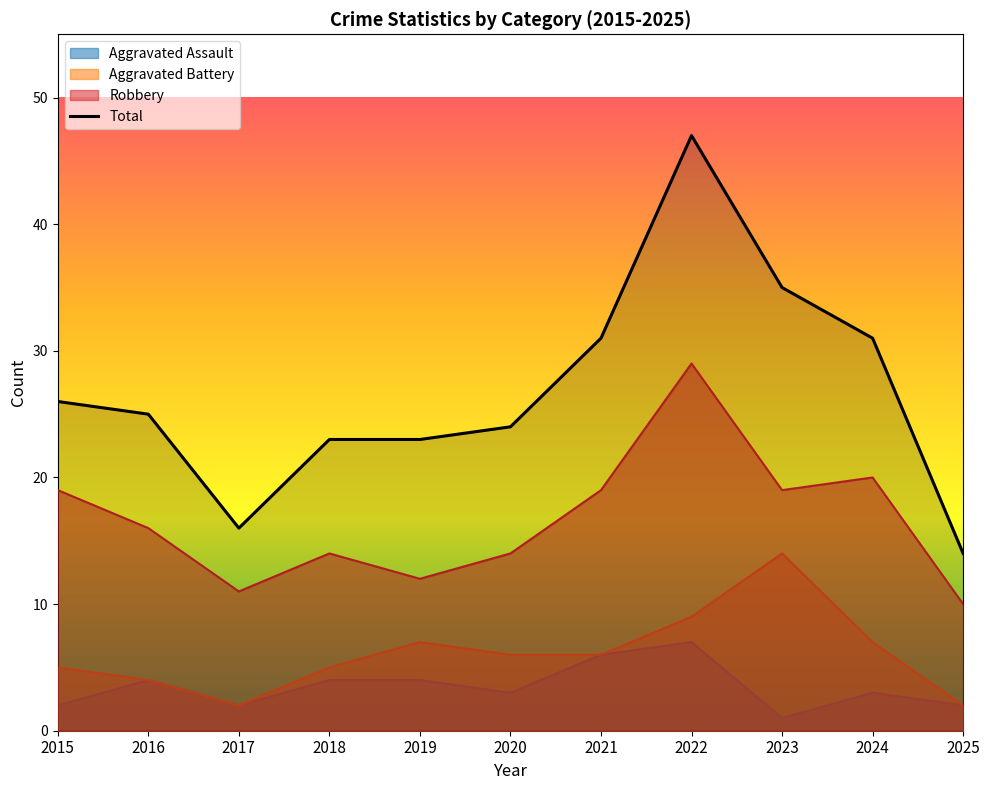

Rank the series by their maximum value, from lowest to highest.

Aggravated Assault, Aggravated Battery, Robbery, Total